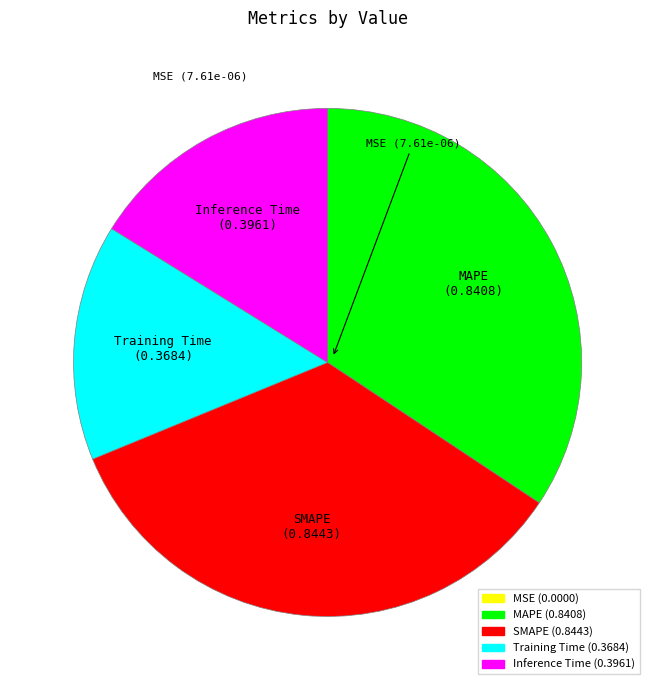

Is there a majority slice in this chart?

No